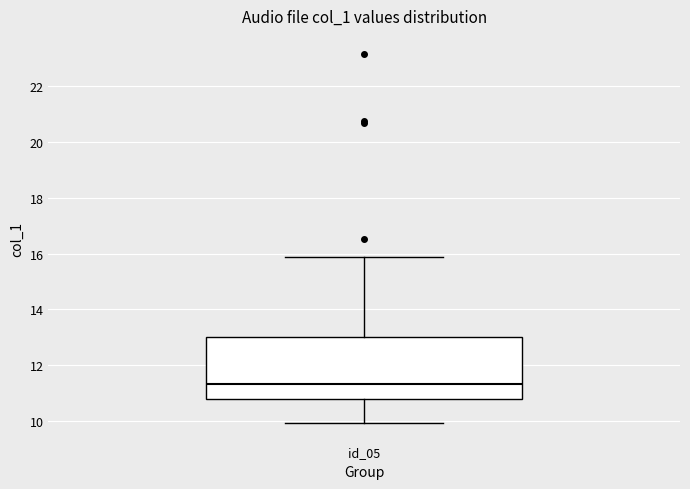

Where is the upper edge of the box for id_05 on the y-axis? The values are not printed on the chart, so give them approximately, as read against the axis.

13.0